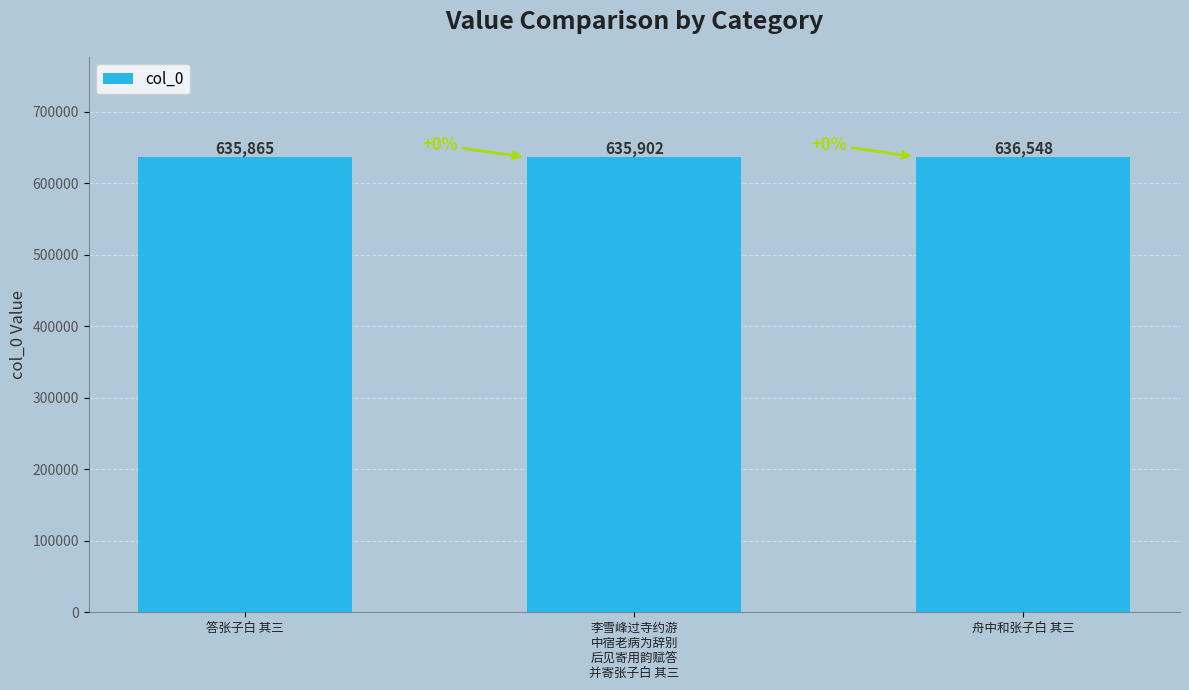

Which label corresponds to the smallest value in the chart?

答张子白 其三